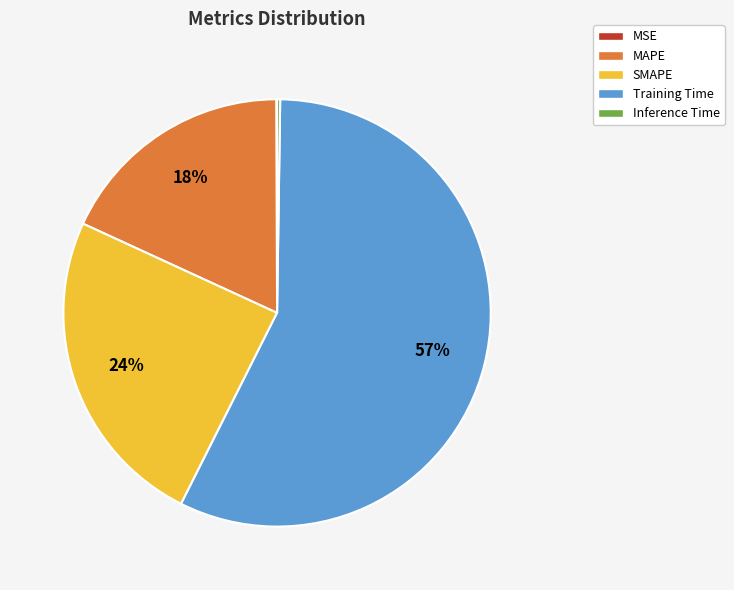

To the nearest percent, what percentage of the pie is MAPE?

18%